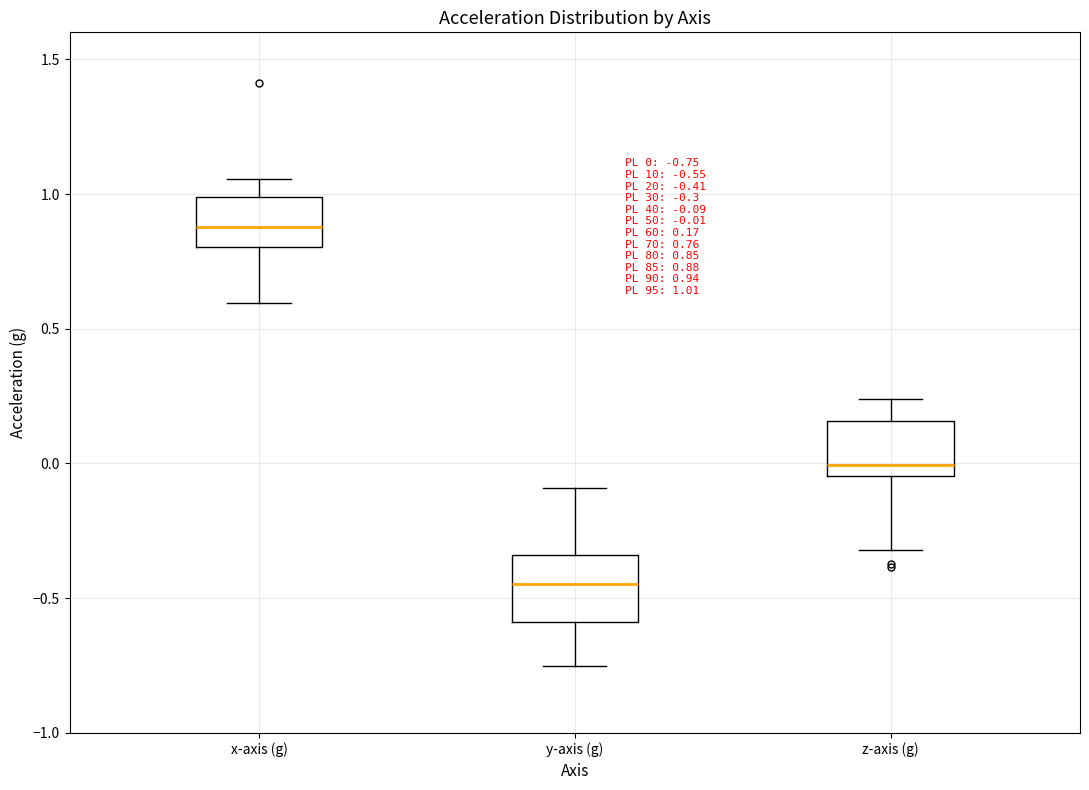

Which box's median line is the lowest?

y-axis (g)